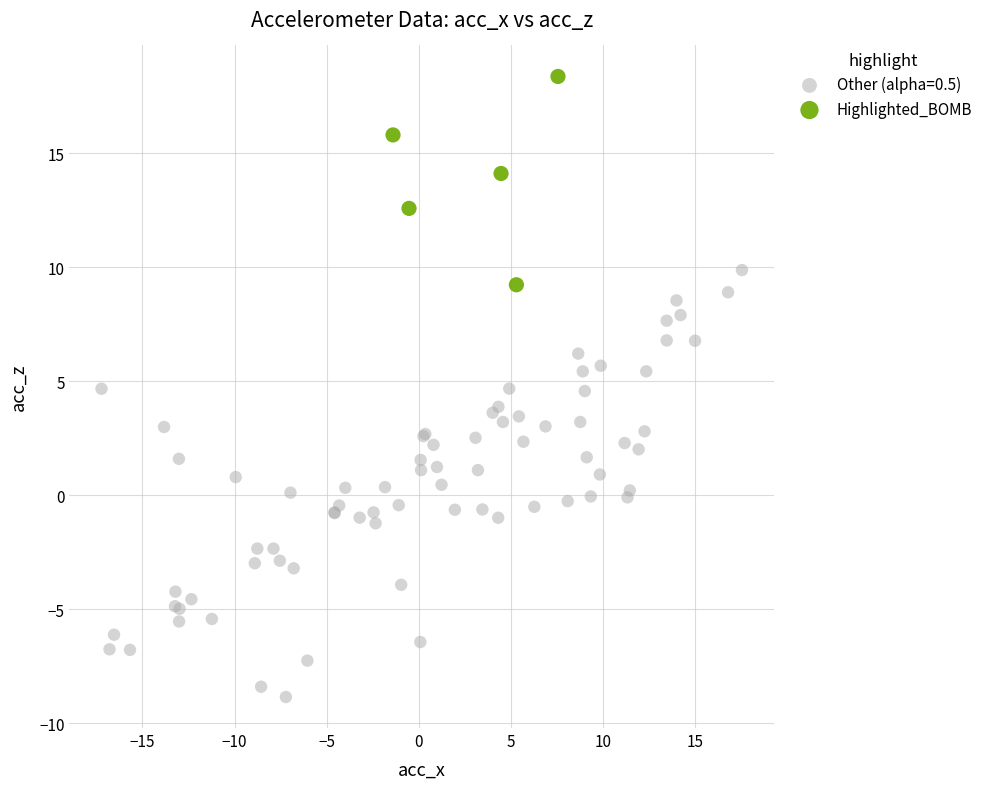

Which series has the largest Y range (max minus min)?

Other (alpha=0.5)